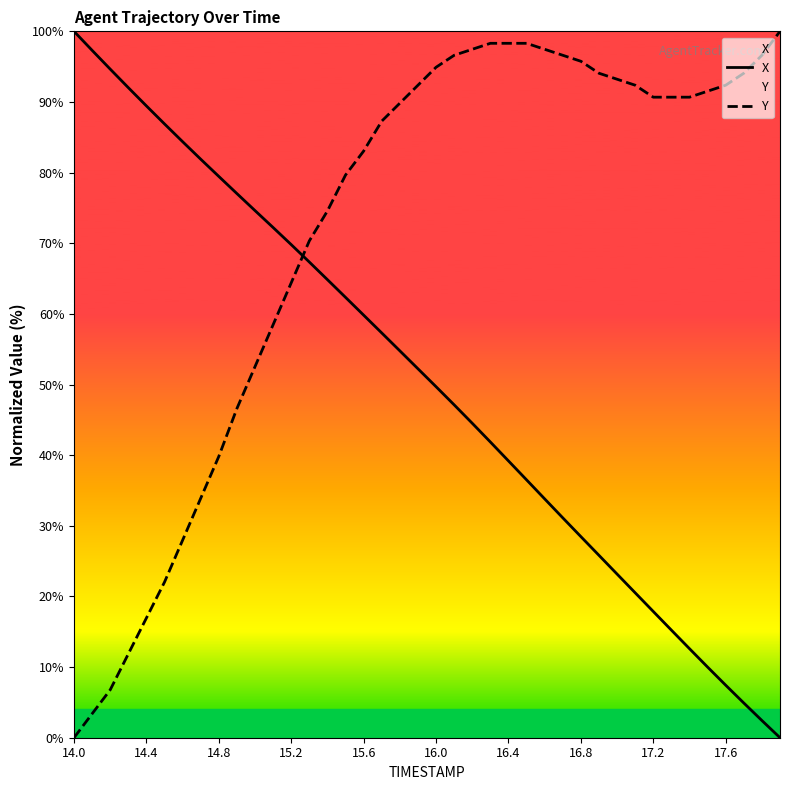

Is it true that X equals 100.0 at 14.0?

True